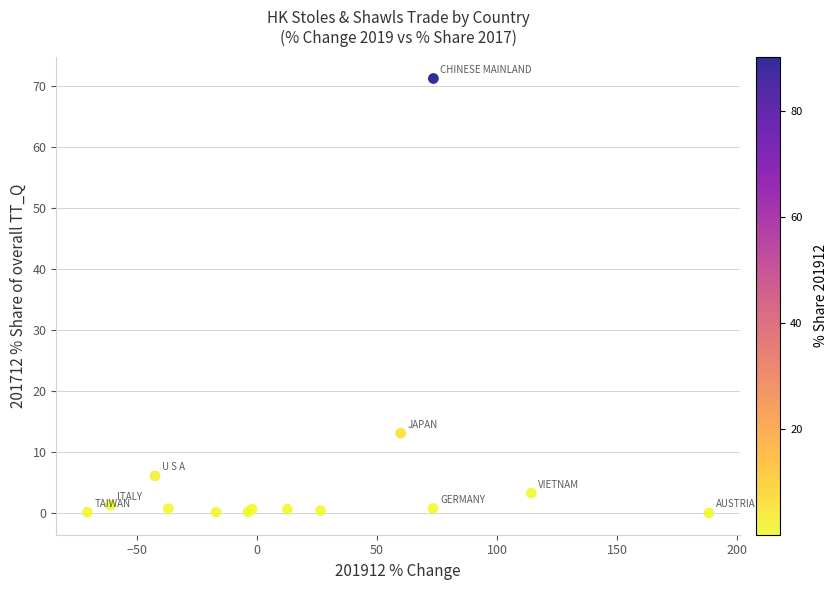

What Y value in the scatter plot is closest to 35?

13.1